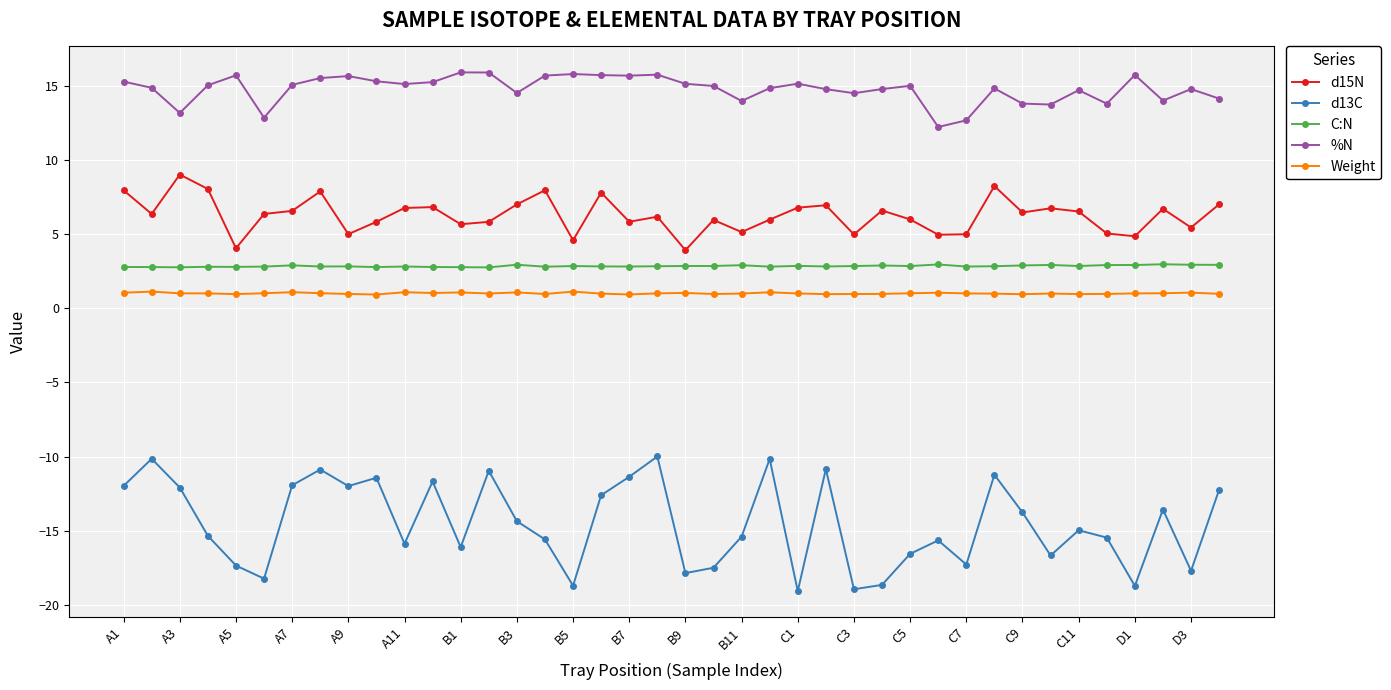

What is the difference between the maximum and minimum values in the %N series?

3.7